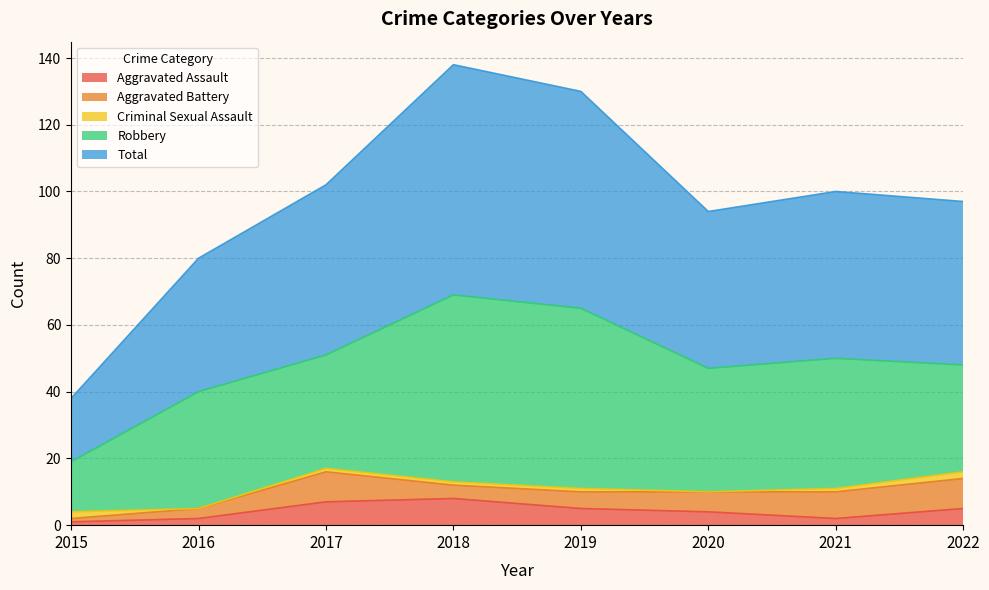

Reading right to left, transcribe all the data shown in this chart.

Aggravated Assault: 5	2	4	5	8	7	2	1
Aggravated Battery: 9	8	6	5	4	9	3	1
Criminal Sexual Assault: 2	1	0	1	1	1	0	2
Robbery: 32	39	37	54	56	34	35	15
Total: 49	50	47	65	69	51	40	19